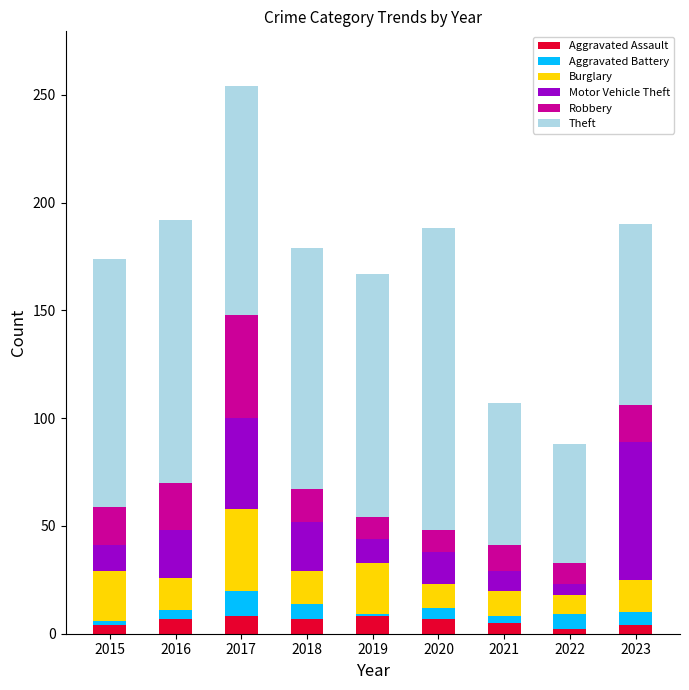

At which category is the sum across all series the highest?

2017